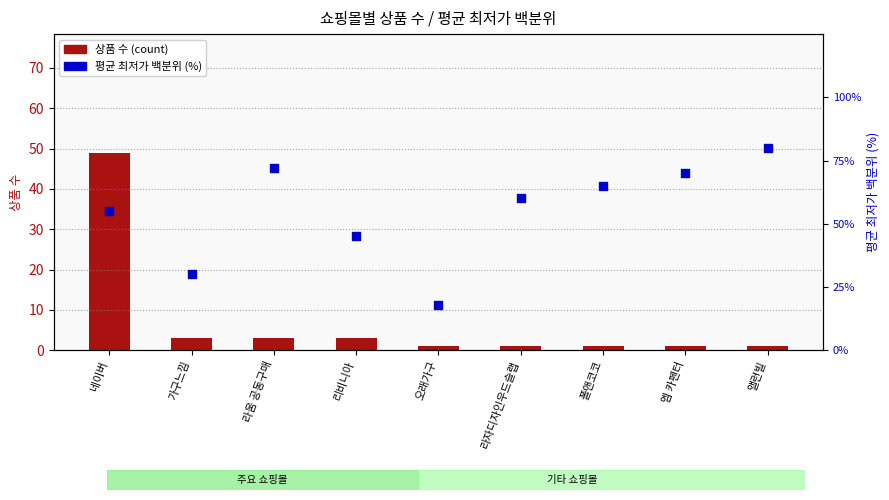

Which series has the widest spread of Y values?

평균 최저가 백분위 (%)